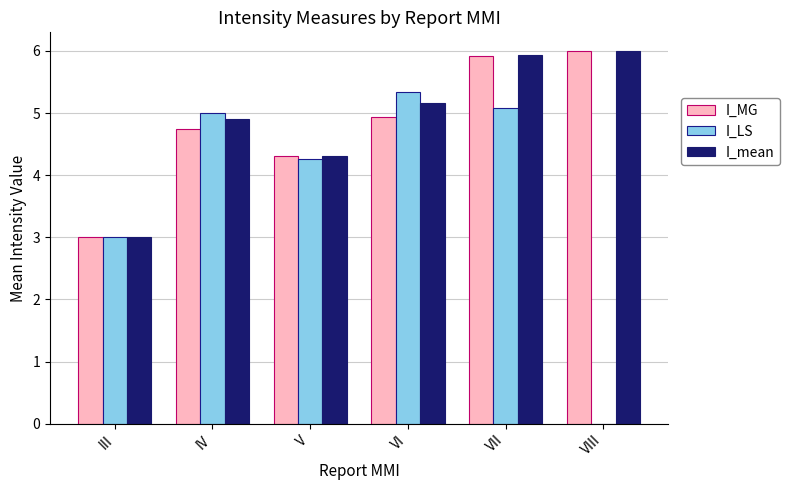

What is the sum of all I_MG values?

28.9